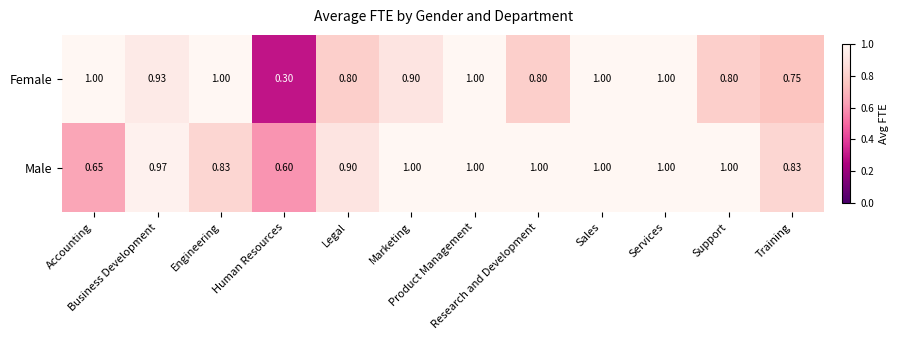

List the series in order of their overall mean, lowest first.

Female, Male